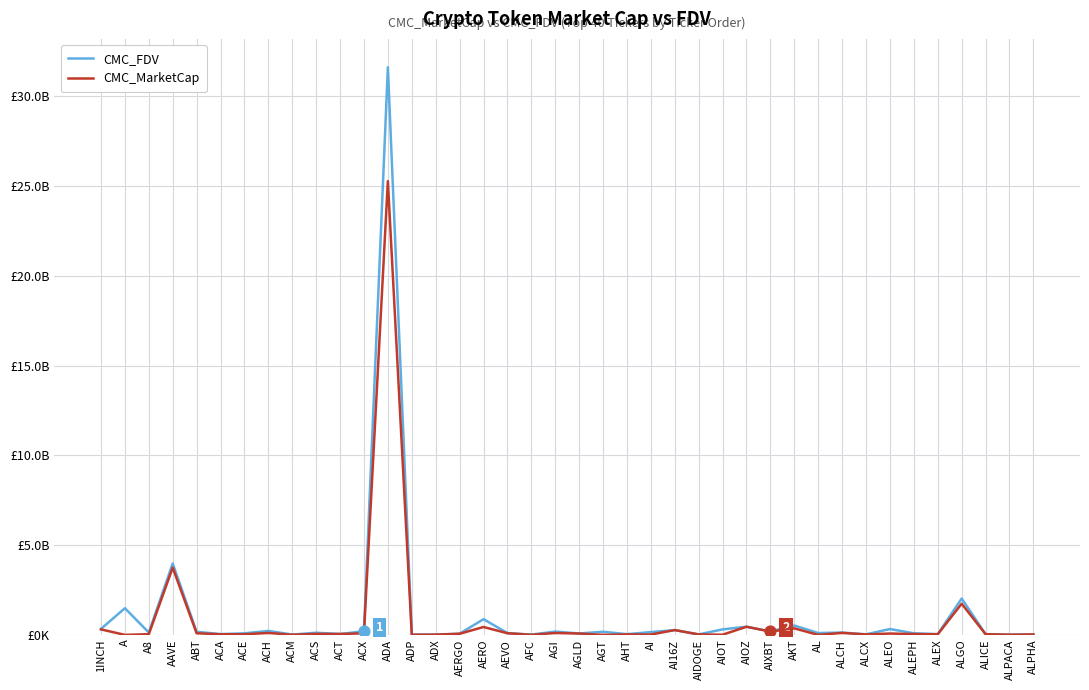

What is the total value across all series at AGI?

290886886